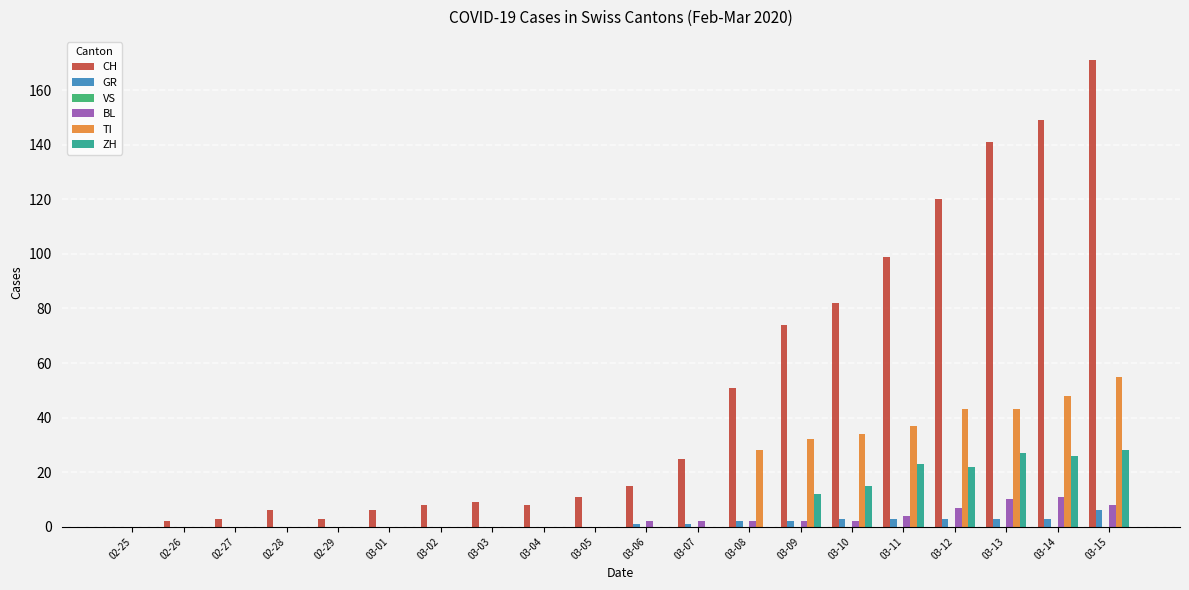

Which category has the highest value in the CH series?

03-15